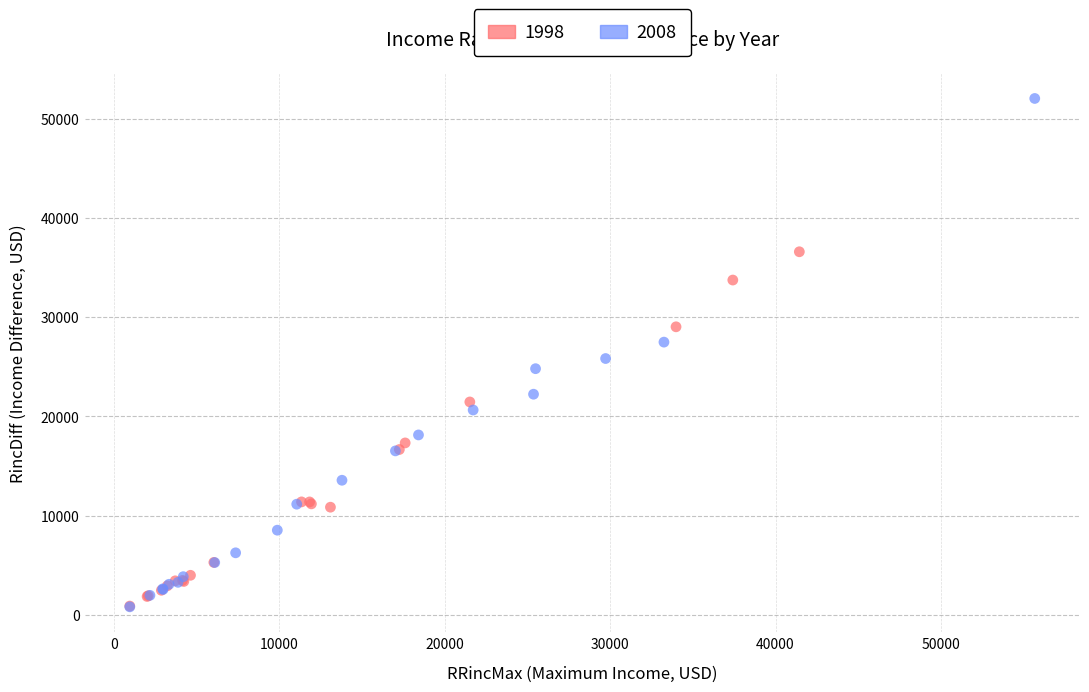

What are all the series names shown in the legend?

1998, 2008